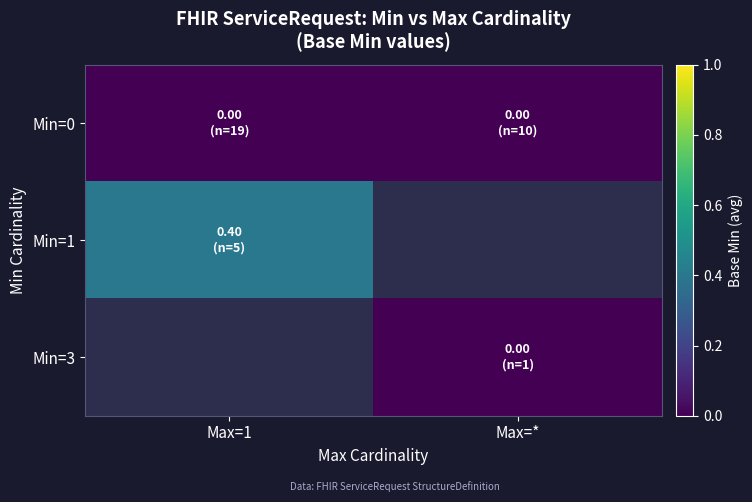

Is the value of Min=0 at Max=1 greater than the value of Min=3 at Max=*?

No